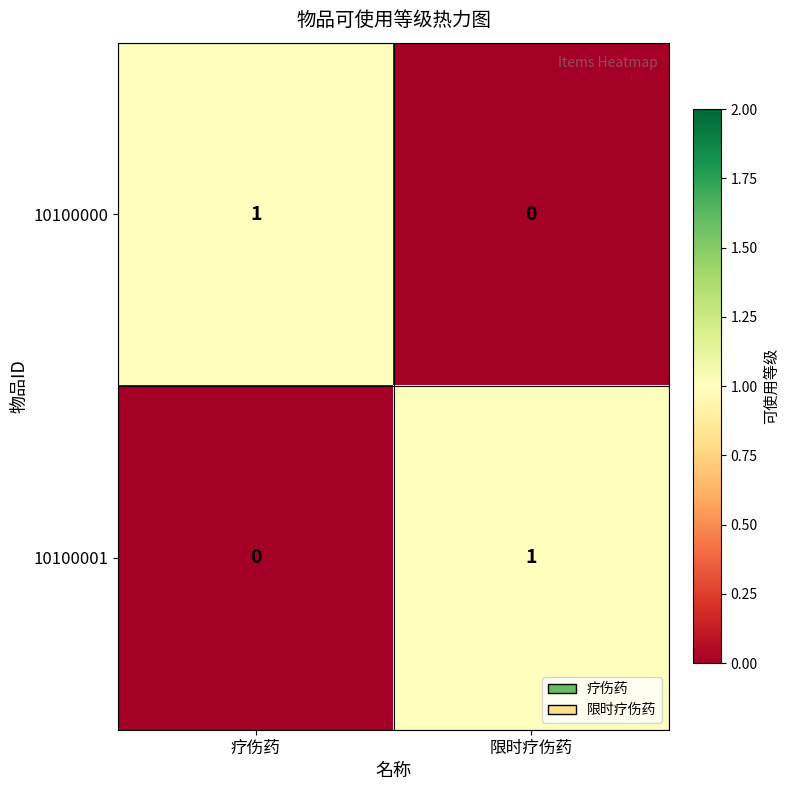

True or false: 10100001 has a value of 1 at 限时疗伤药.

True